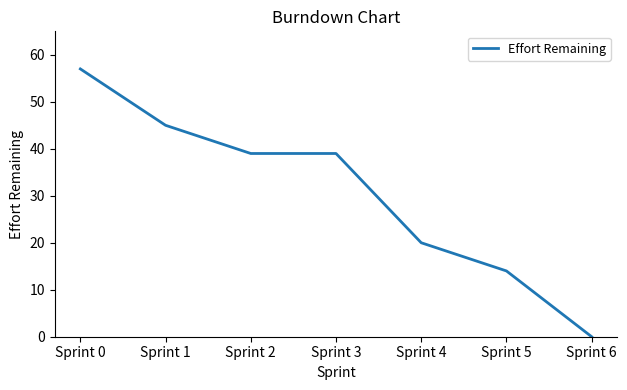

At which label does the data first exceed 39?

Sprint 0